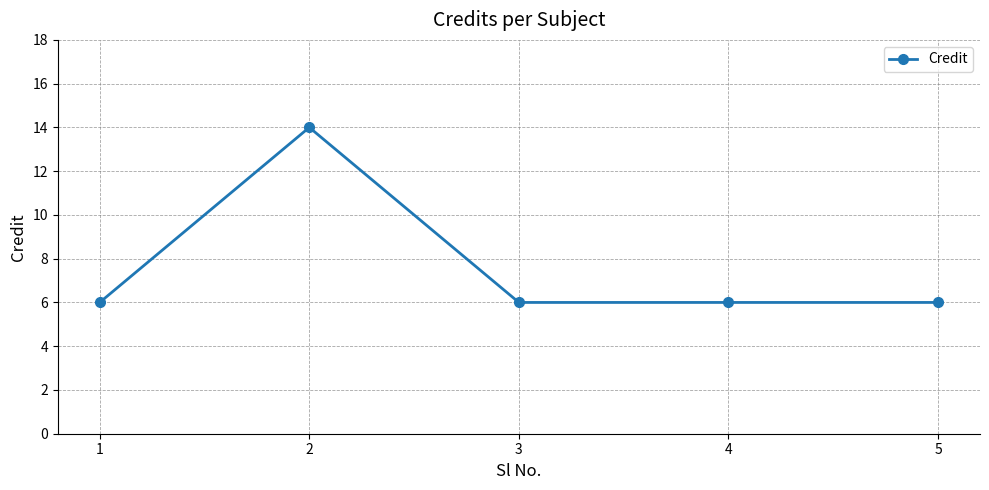

How many data points does each series have?

5